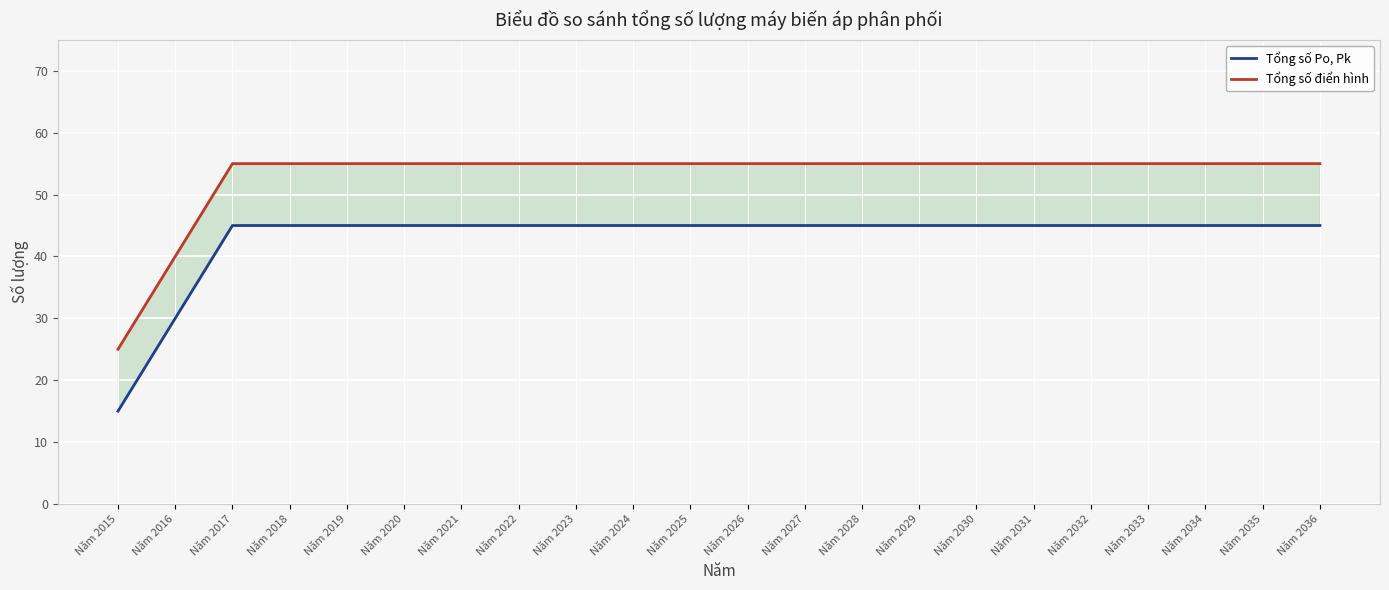

Is the value of Tổng số điển hình at Năm 2030 greater than the value of Tổng số Po, Pk at Năm 2034?

Yes